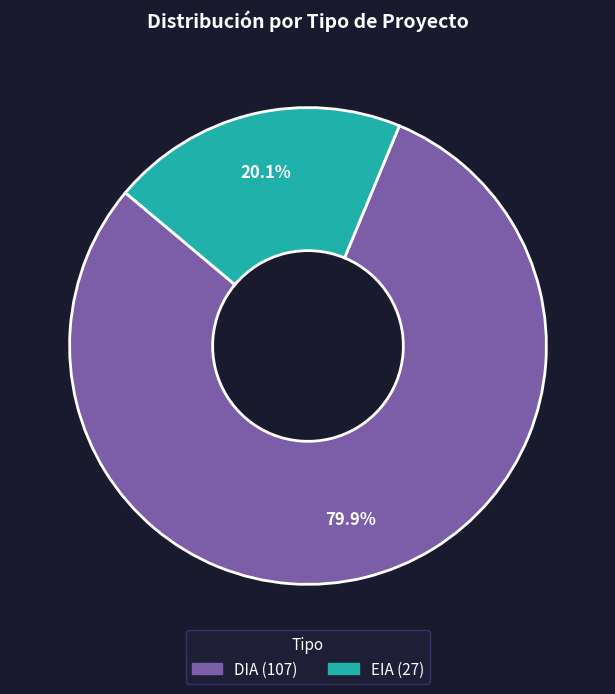

Combined, do DIA and EIA account for over 50%?

Yes